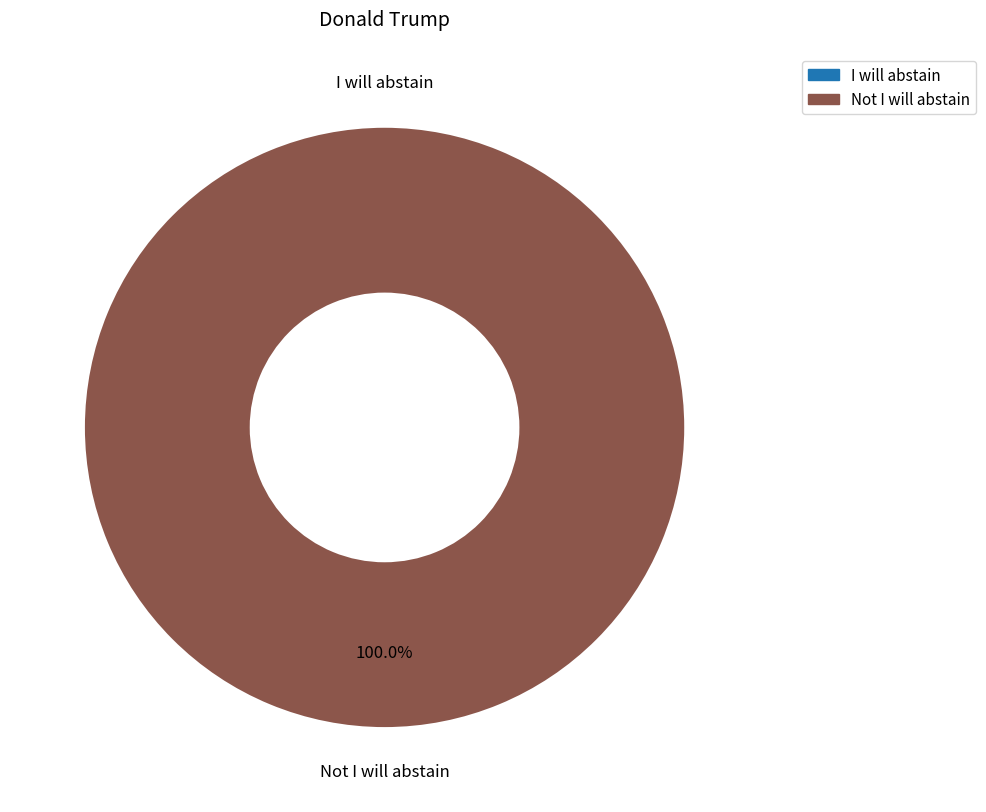

What percentage is the Not I will abstain slice, to the nearest percent?

100%